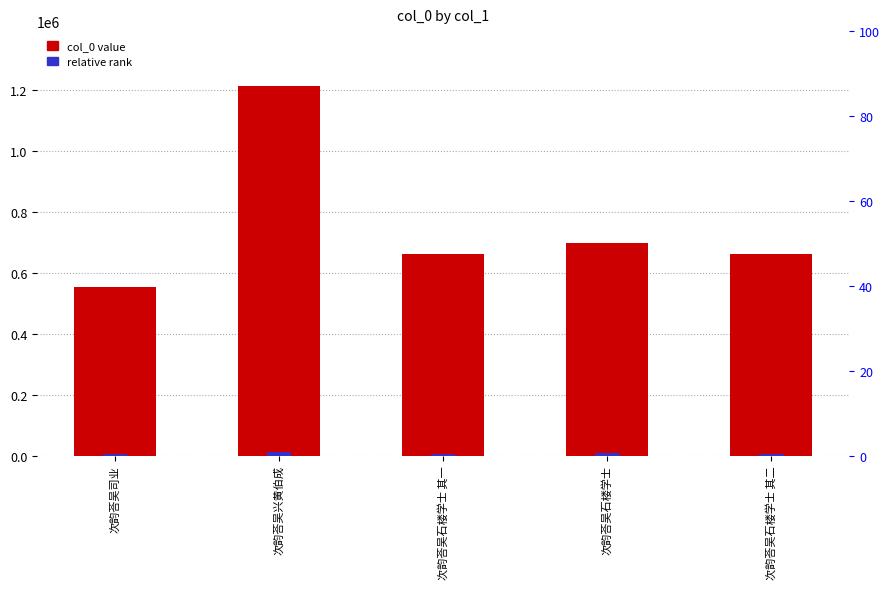

At which label is col_0 value closest to 882397?

次韵荅吴石楼学士